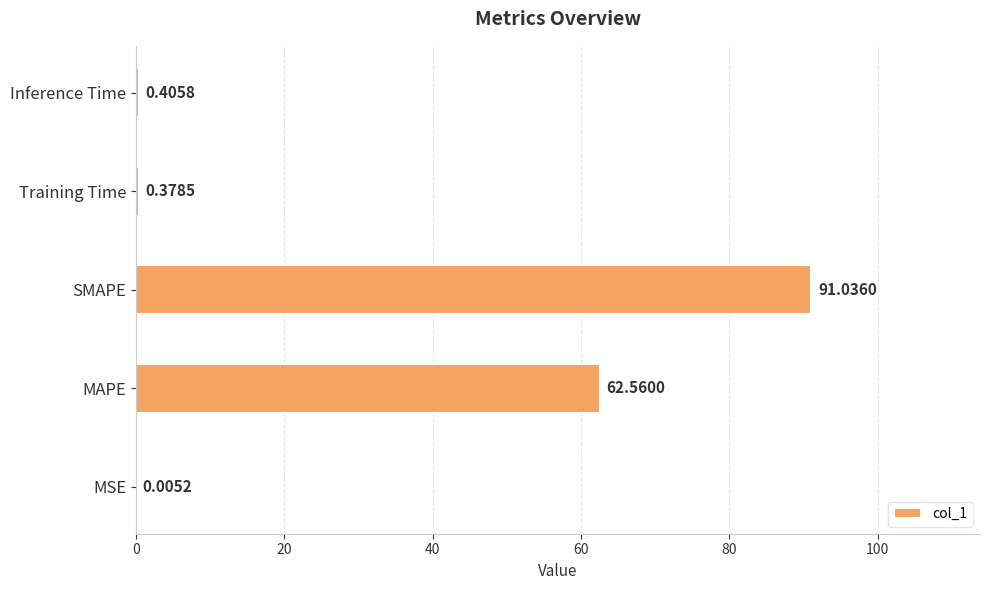

Does the chart contain stacked bars?

No